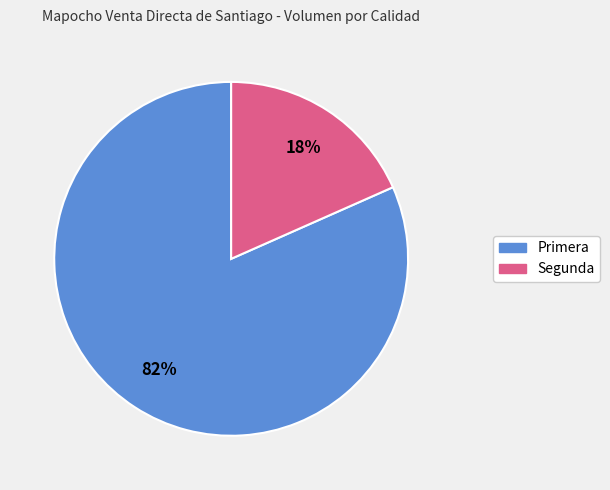

Do Primera and Segunda together represent more than half of the pie?

Yes